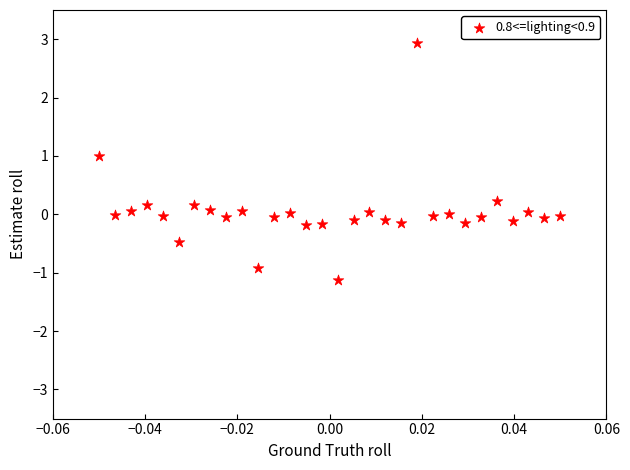

What is the range of Y values (max minus min)?

4.1